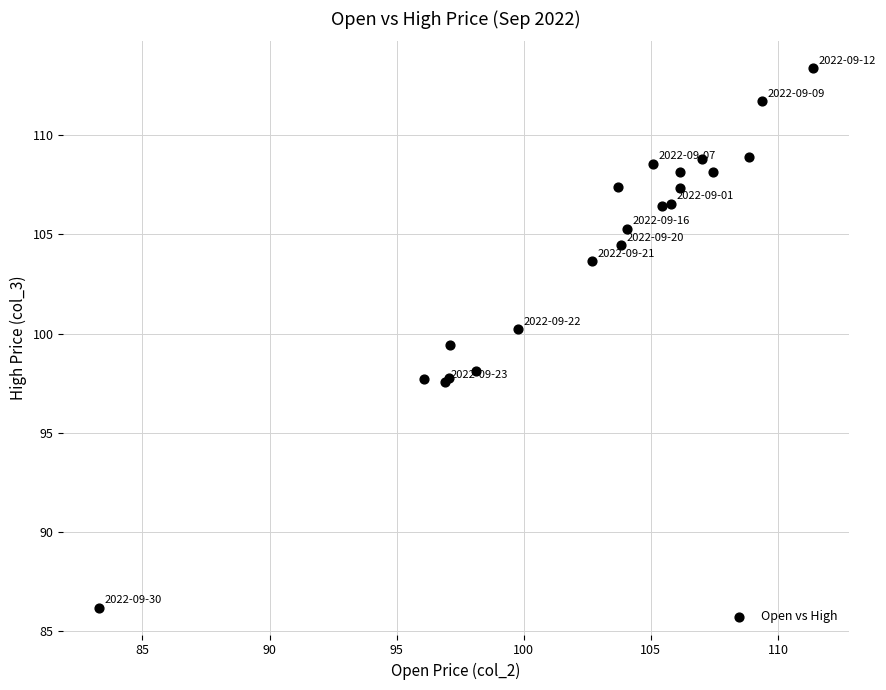

What Y value in the scatter plot is closest to 99?

99.4